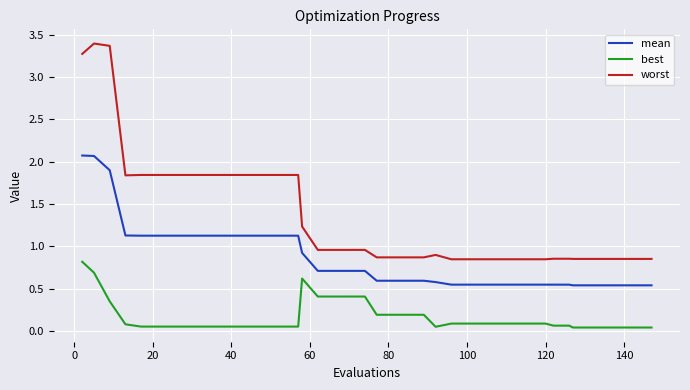

Which series has the largest total across all categories?

worst